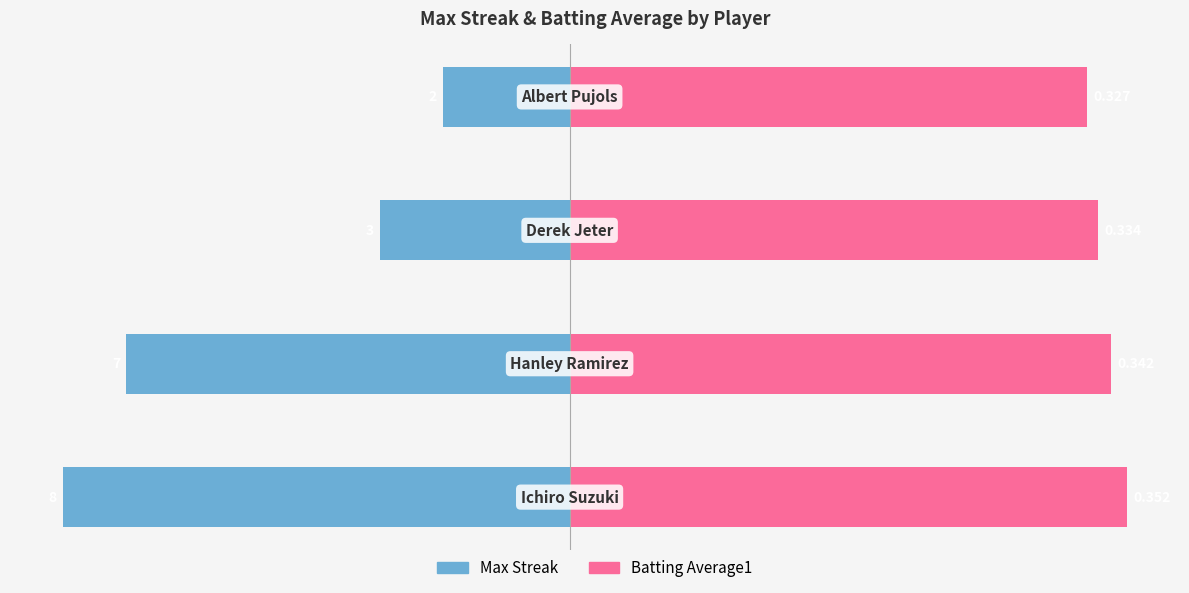

At 0, list the series in order from smallest to largest.

Max Streak, Batting Average1